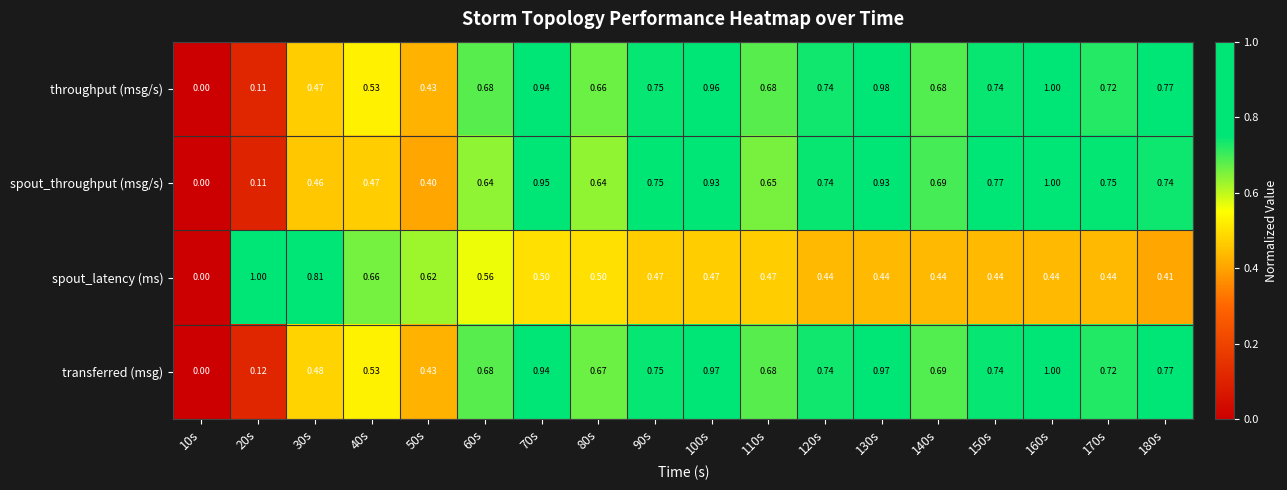

Which series has the largest total across all categories?

transferred (msg)